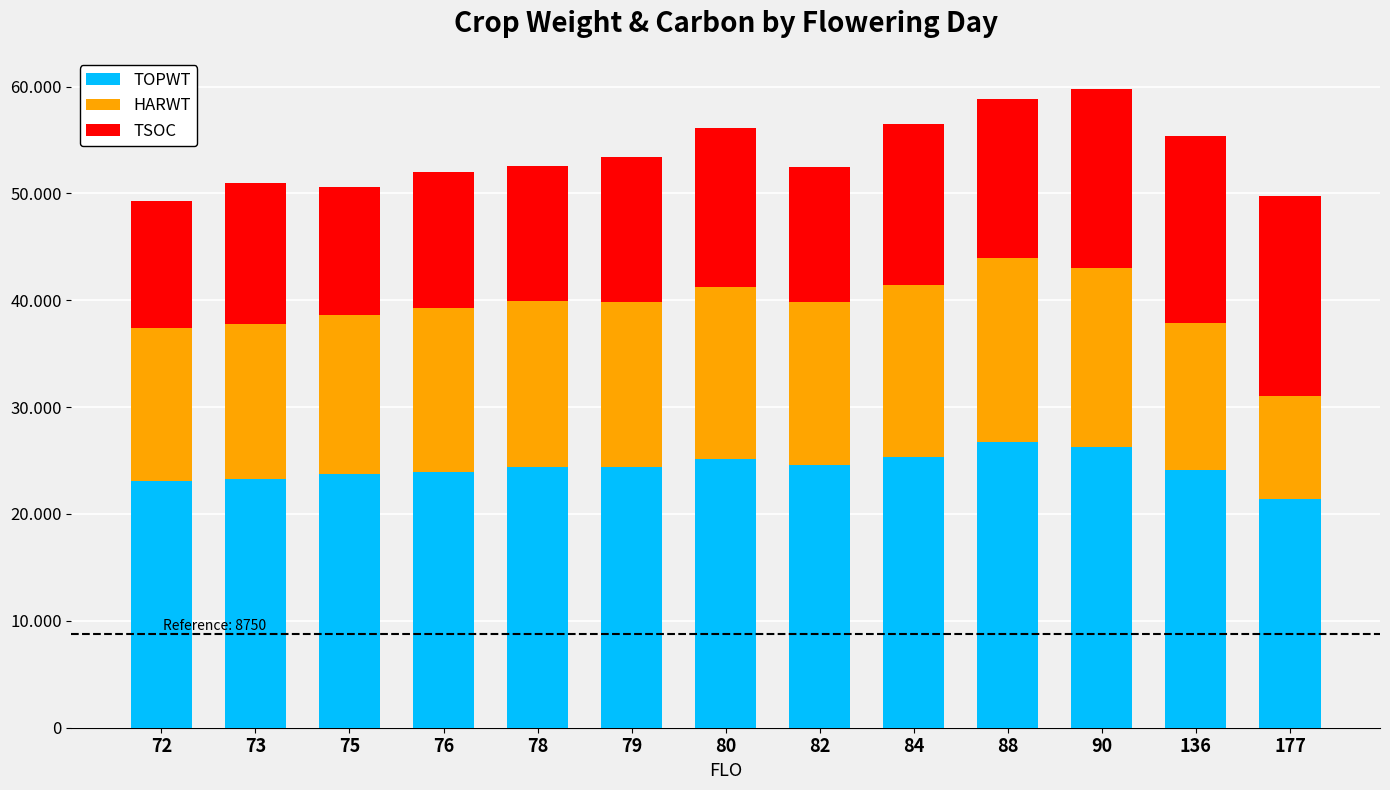

Which series changed the most between 76 and 82?

TOPWT